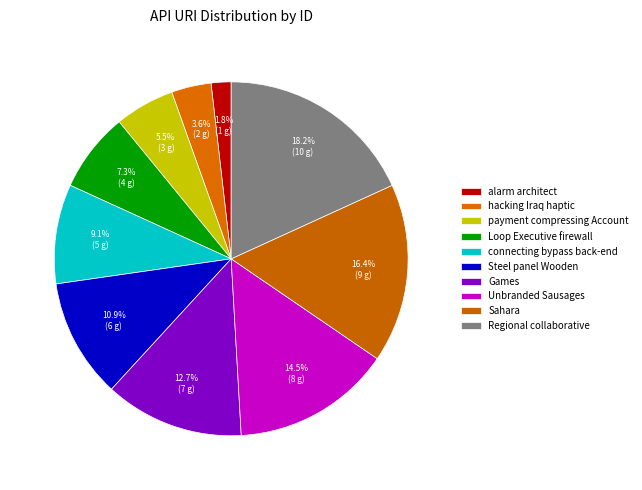

What is the ratio of the value at connecting bypass back-end to the value at payment compressing Account?

1.7